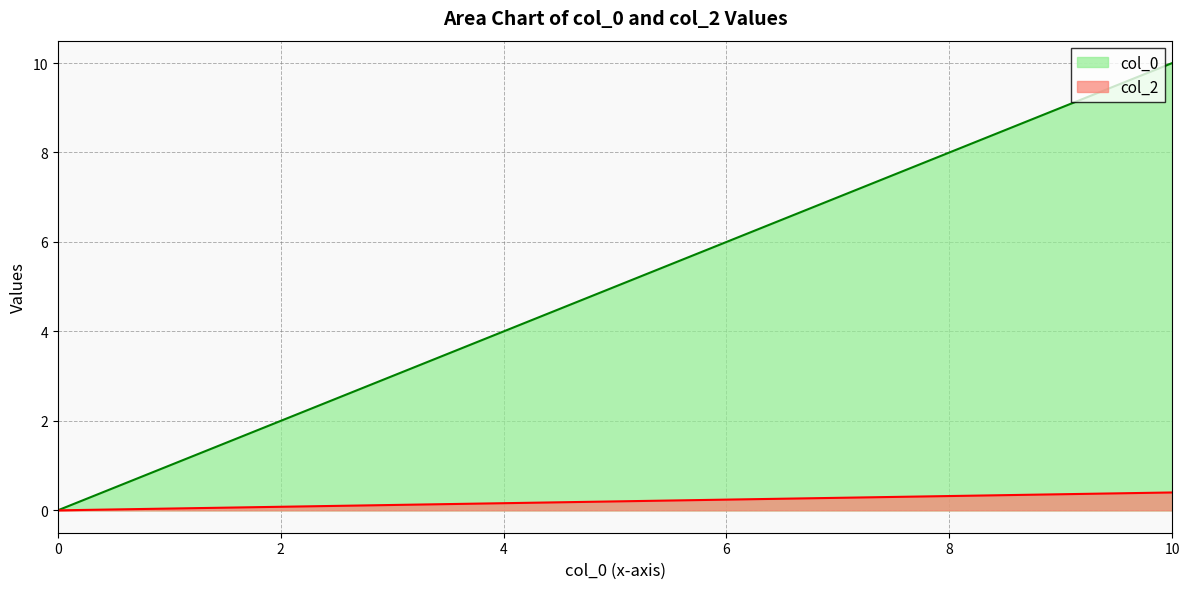

How many lines are shown in the chart?

2